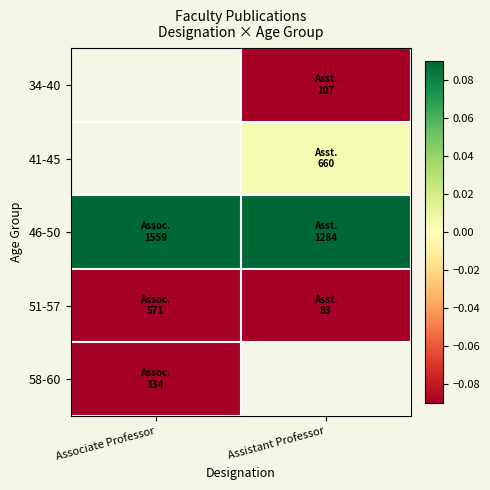

Rank the series at Associate Professor from lowest to highest value.

58-60, 51-57, 34-40, 41-45, 46-50